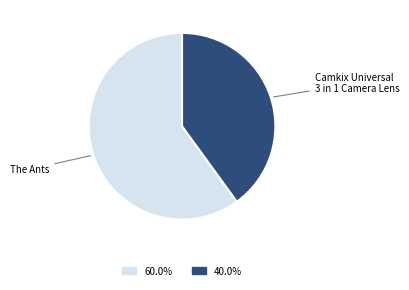

How many segments does this pie chart have?

2